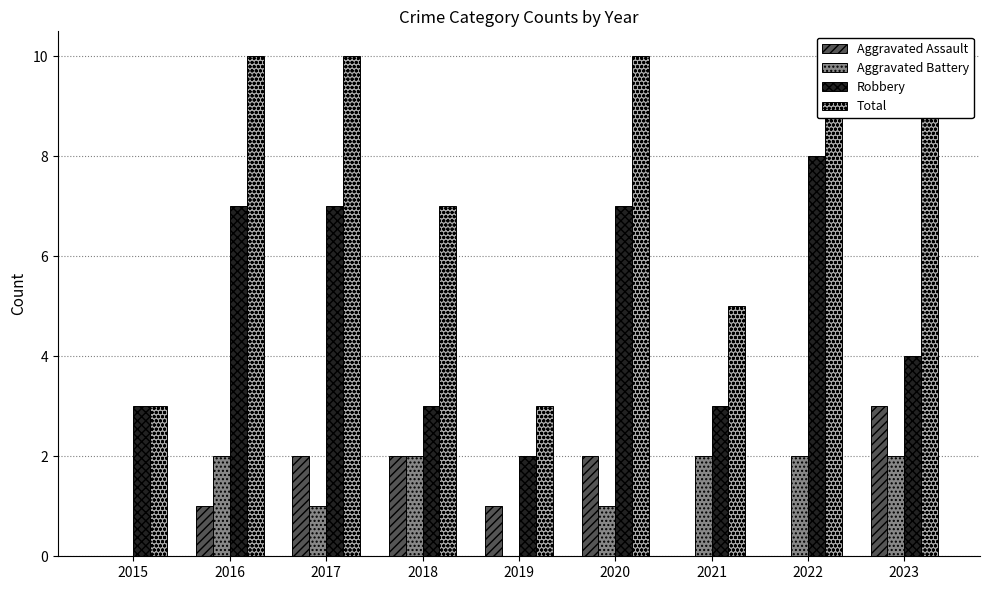

What is the difference between the highest and lowest values at 2016?

9